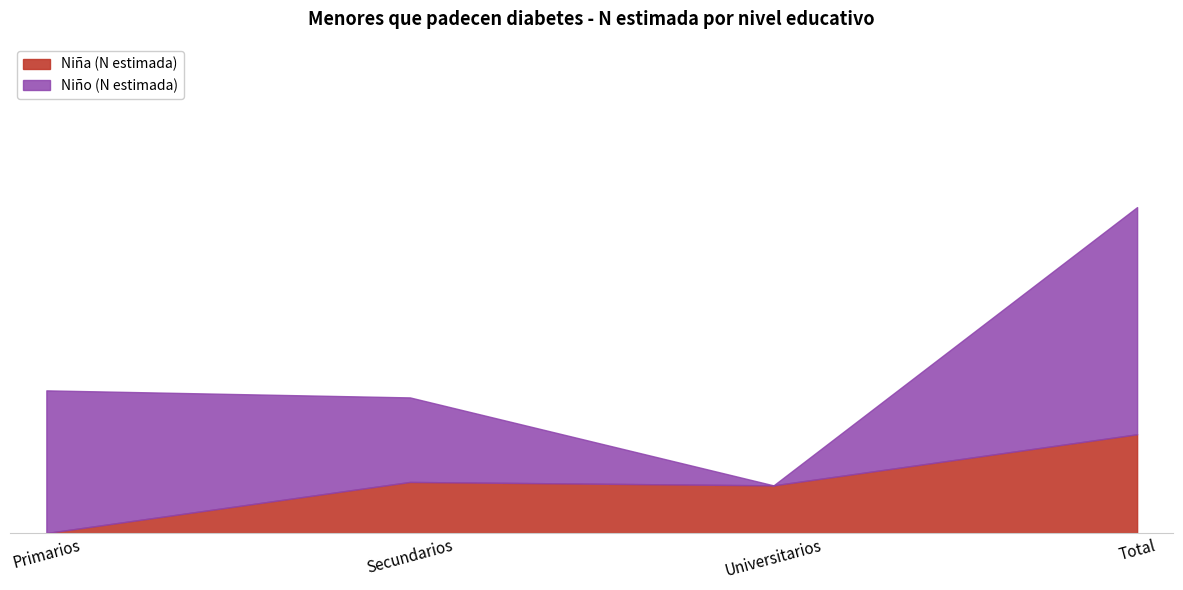

What is the change in value from Primarios to Universitarios?

+683